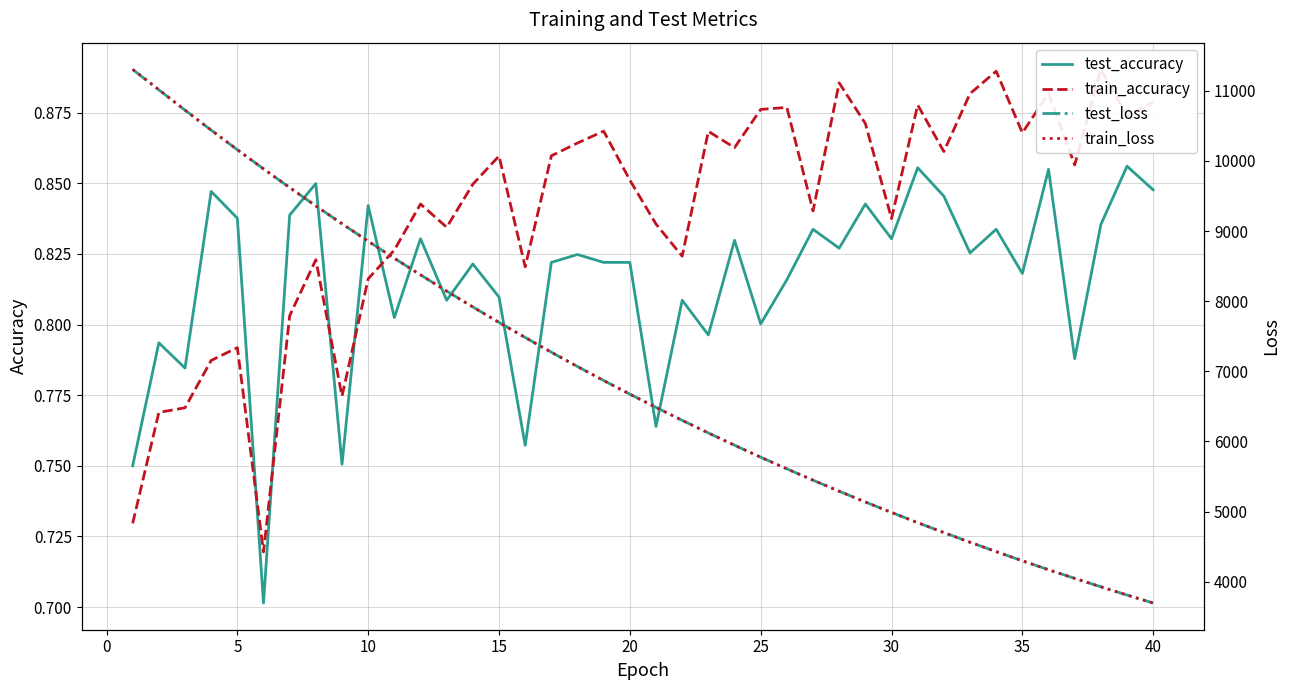

True or false: train_loss has more than 1 interior local peaks.

False